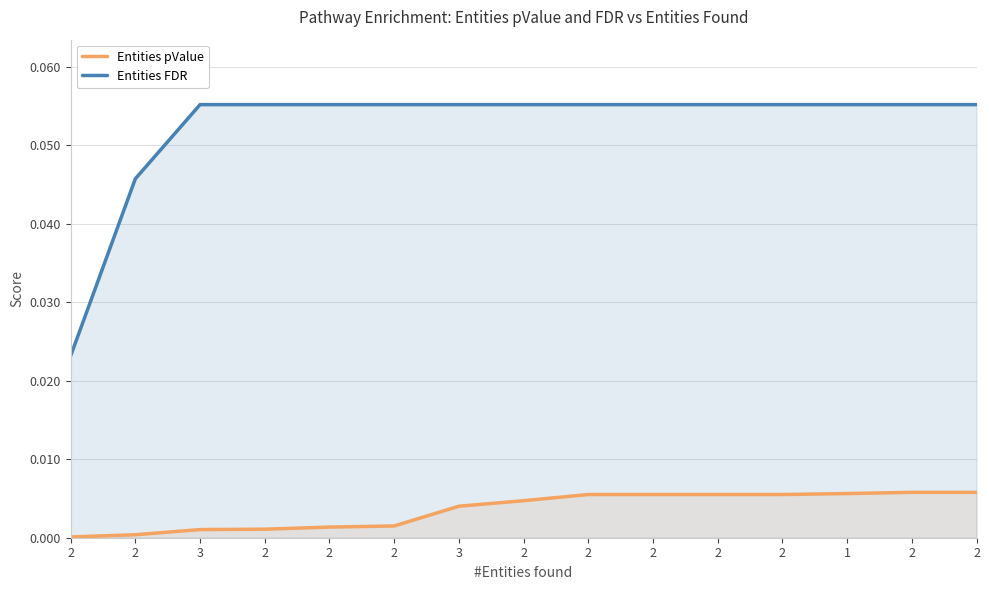

Between 2 and 2, which is larger?

2